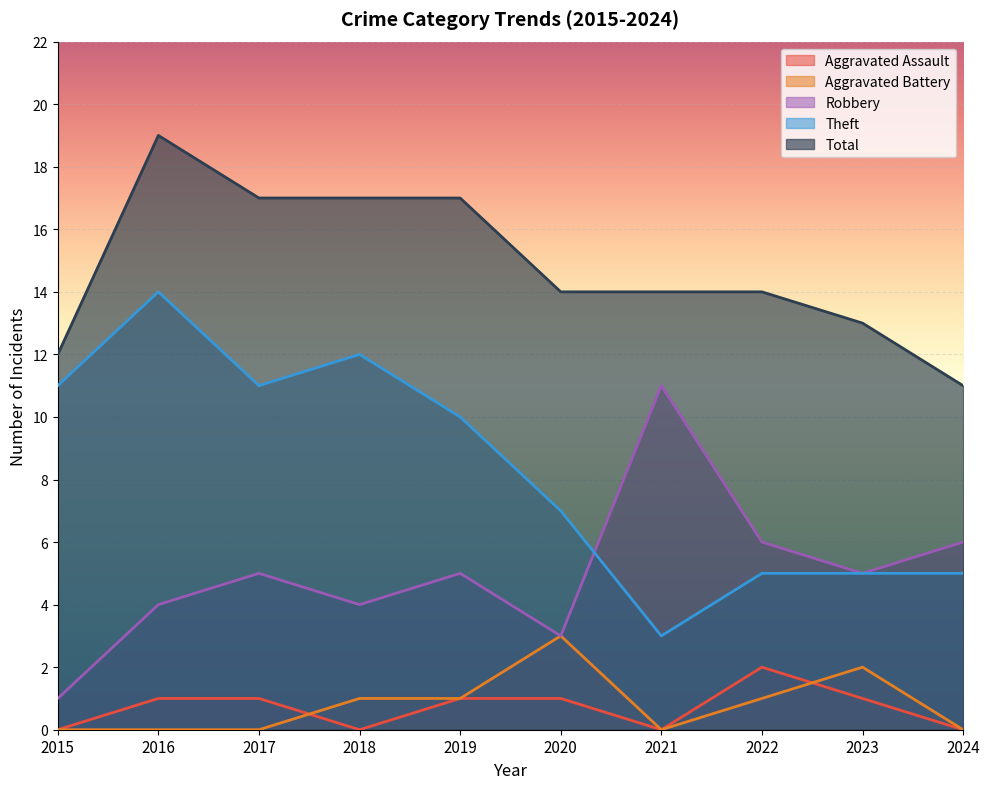

What is the value of the Total point at the 6th from the left?

14